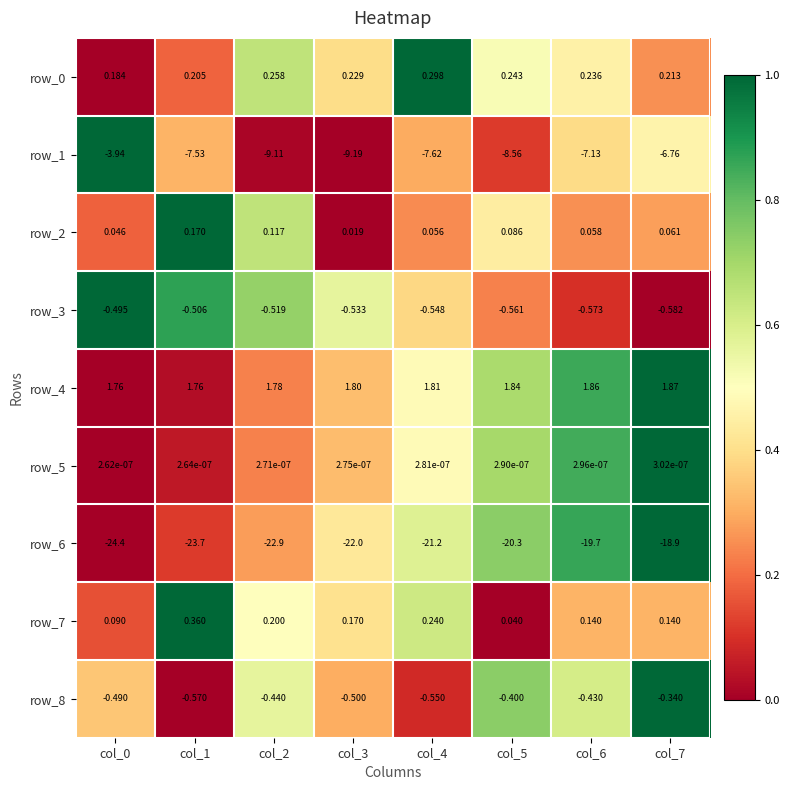

How many values in the row_1 series are below -7?

6